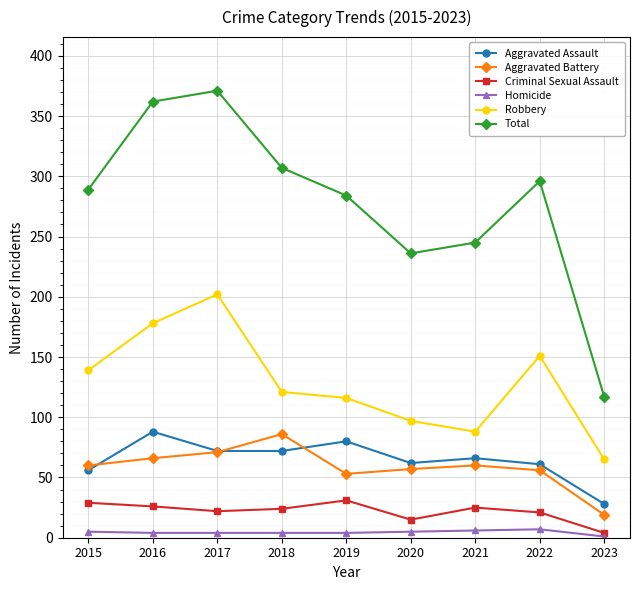

True or false: Total and Aggravated Battery cross at least once.

False